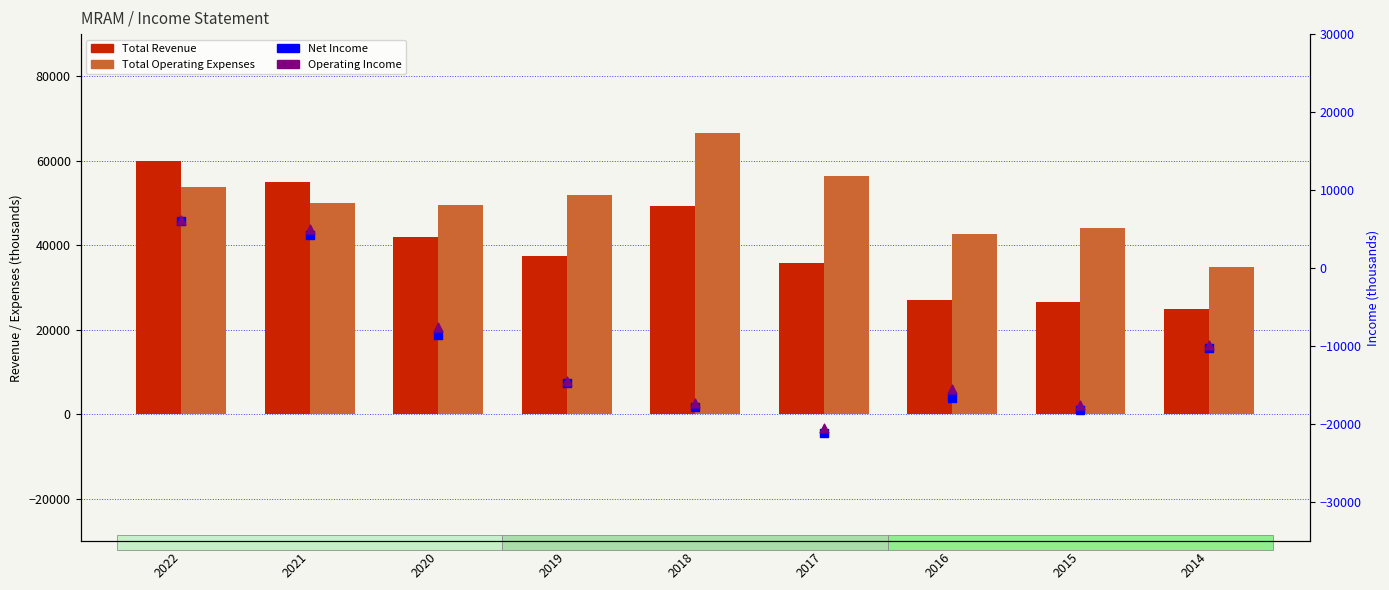

At which category is the sum across all series the highest?

2022